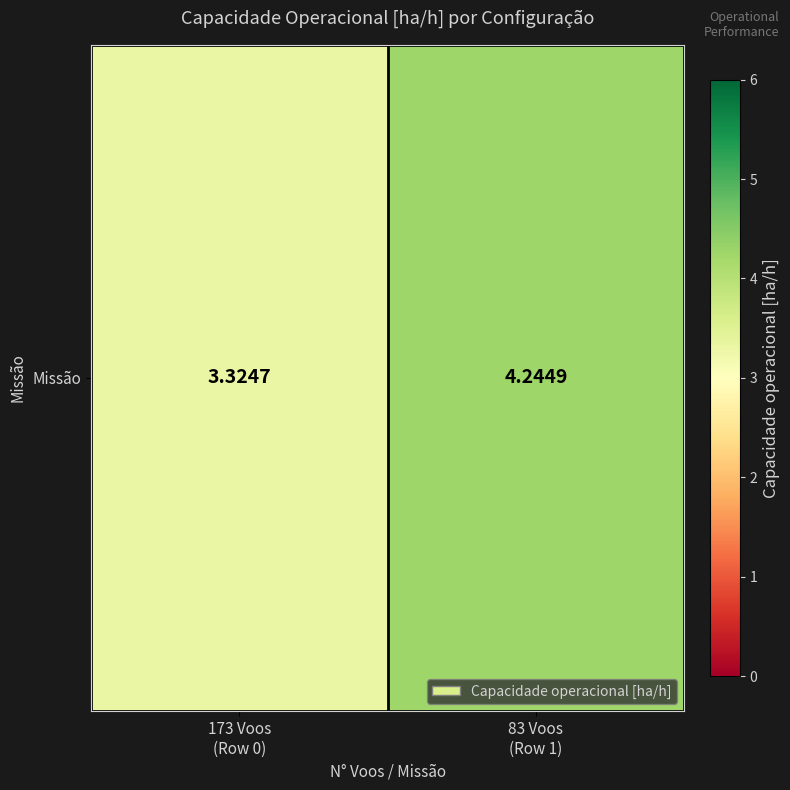

Which label corresponds to the largest value in the chart?

83 Voos
(Row 1)